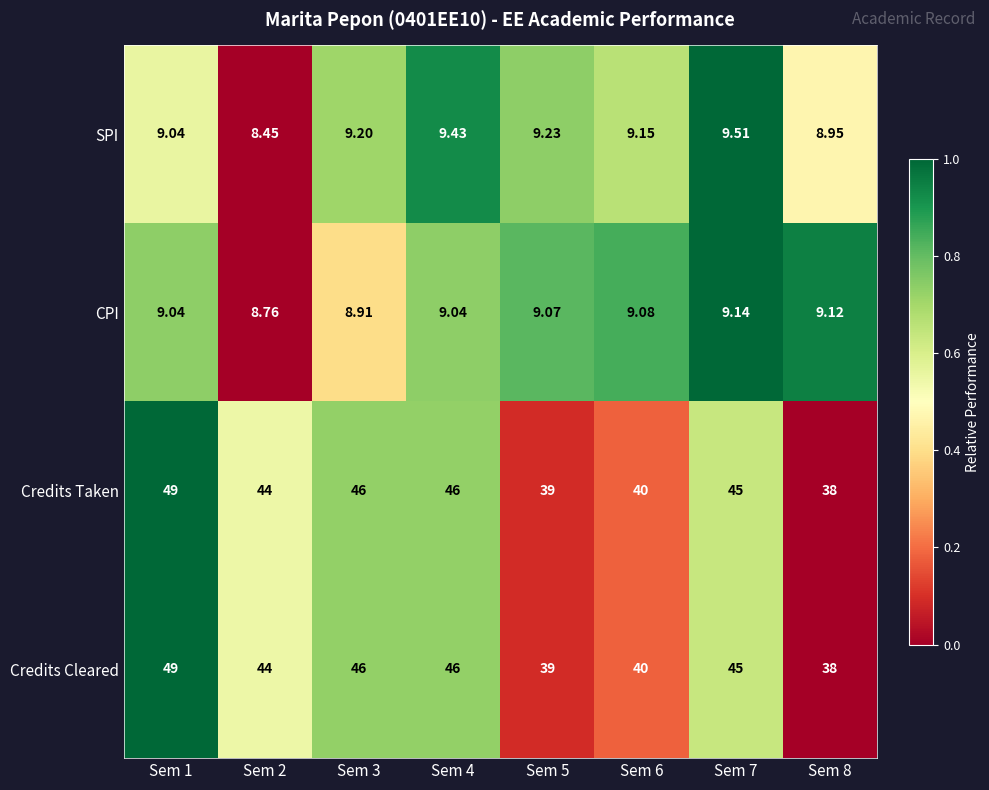

How many data points does each series have?

8